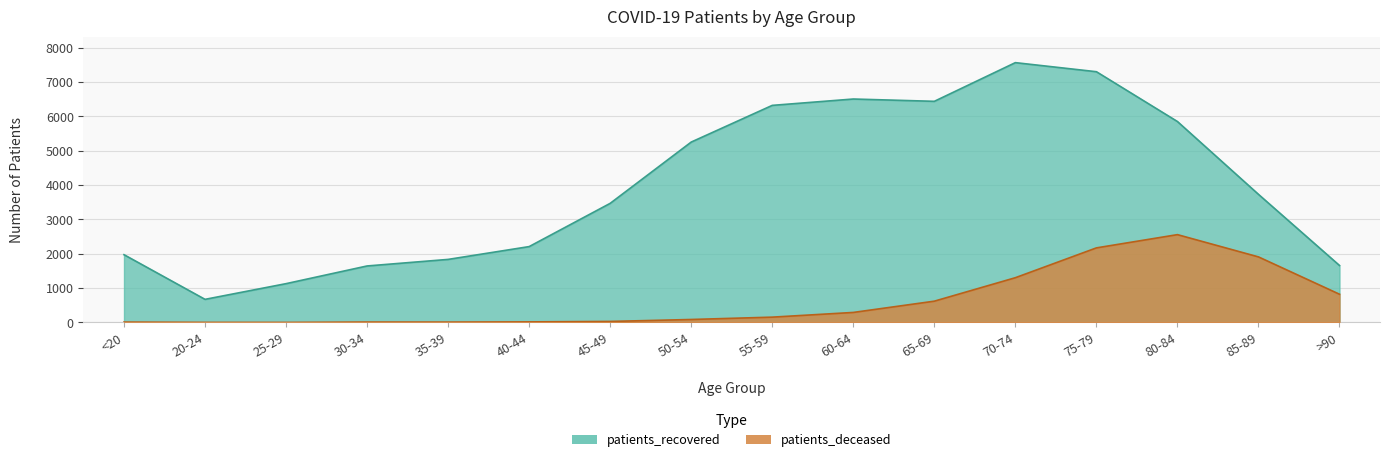

Rank the series by their average value, from lowest to highest.

patients_deceased, patients_recovered